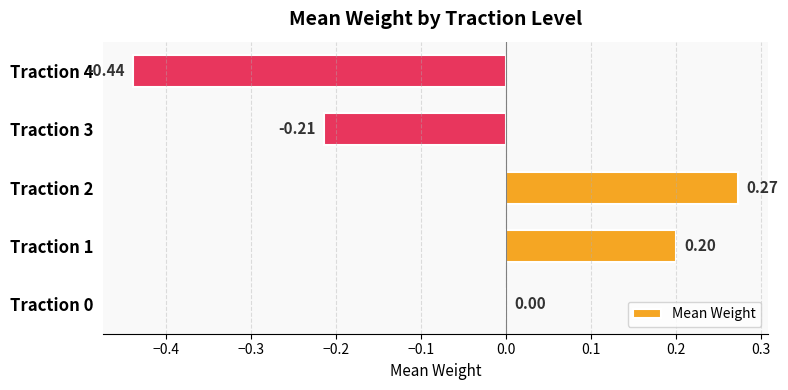

Which has a higher value, Traction 2 or Traction 1?

Traction 2